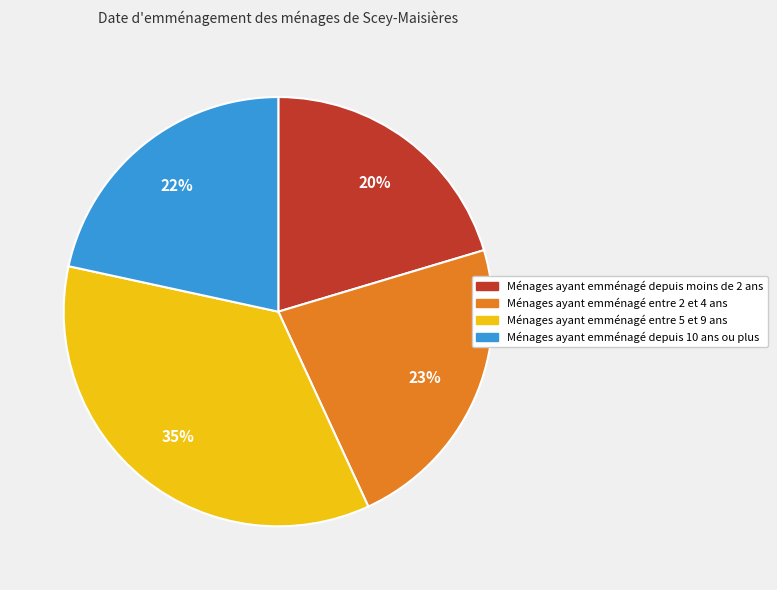

Is there any slice that represents more than half of the pie?

No